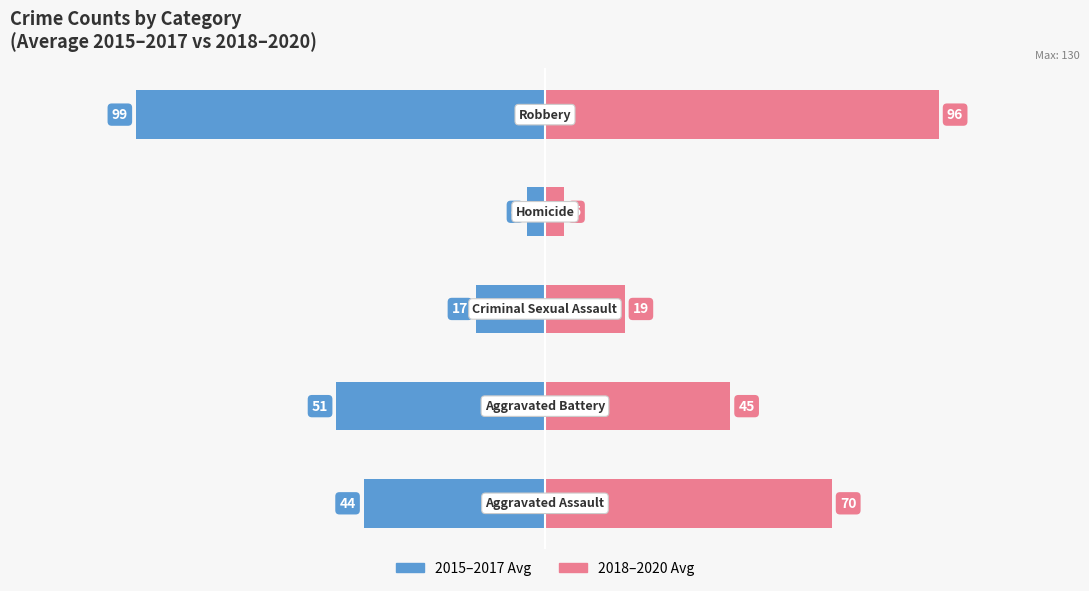

The value of 2018-2020 Avg at −150 is 122.4. True or false?

False